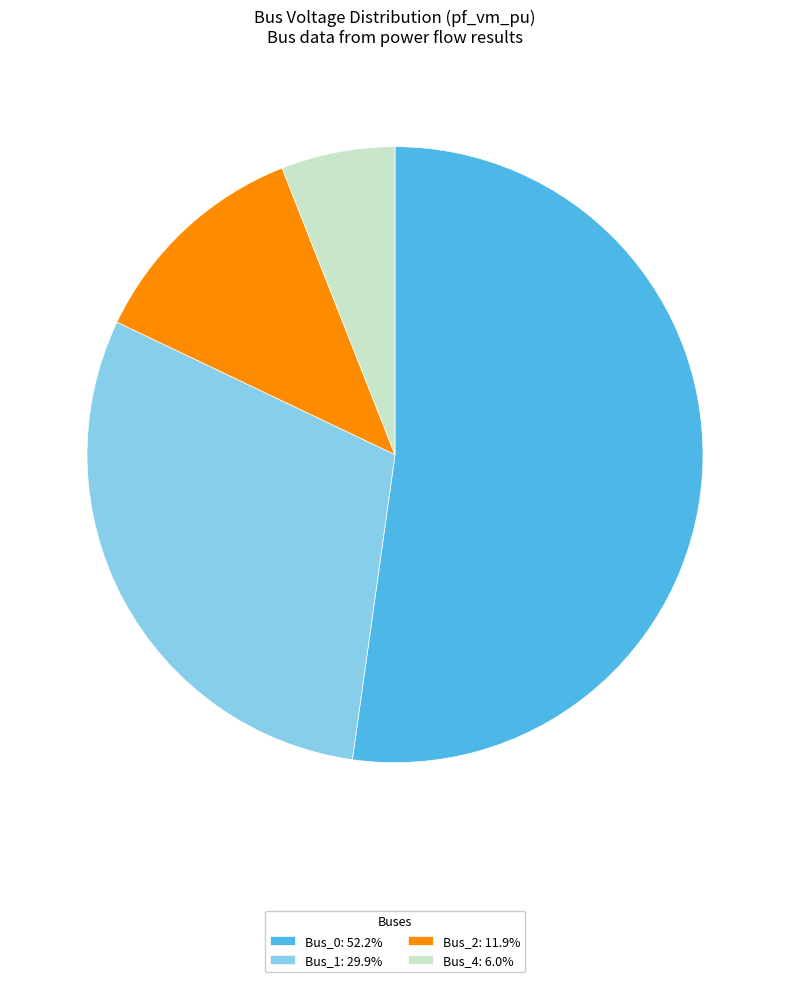

Do Bus_0: 52.2% and Bus_2: 11.9% together represent more than half of the pie?

Yes